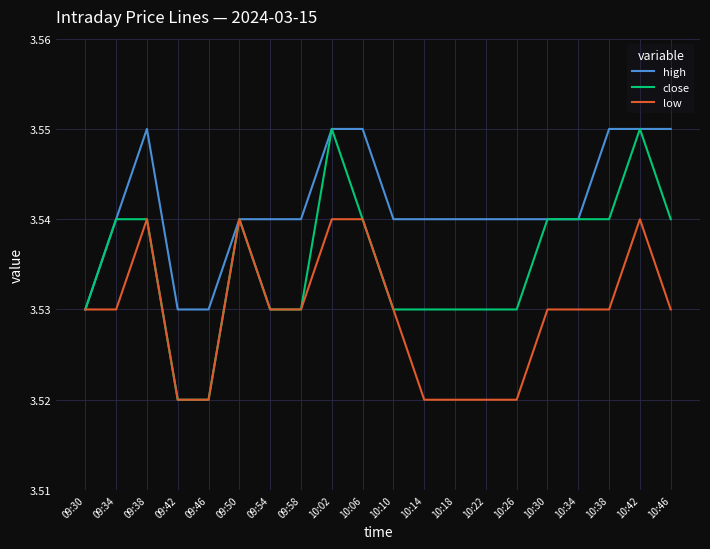

List the series in order of their overall mean, lowest first.

low, close, high